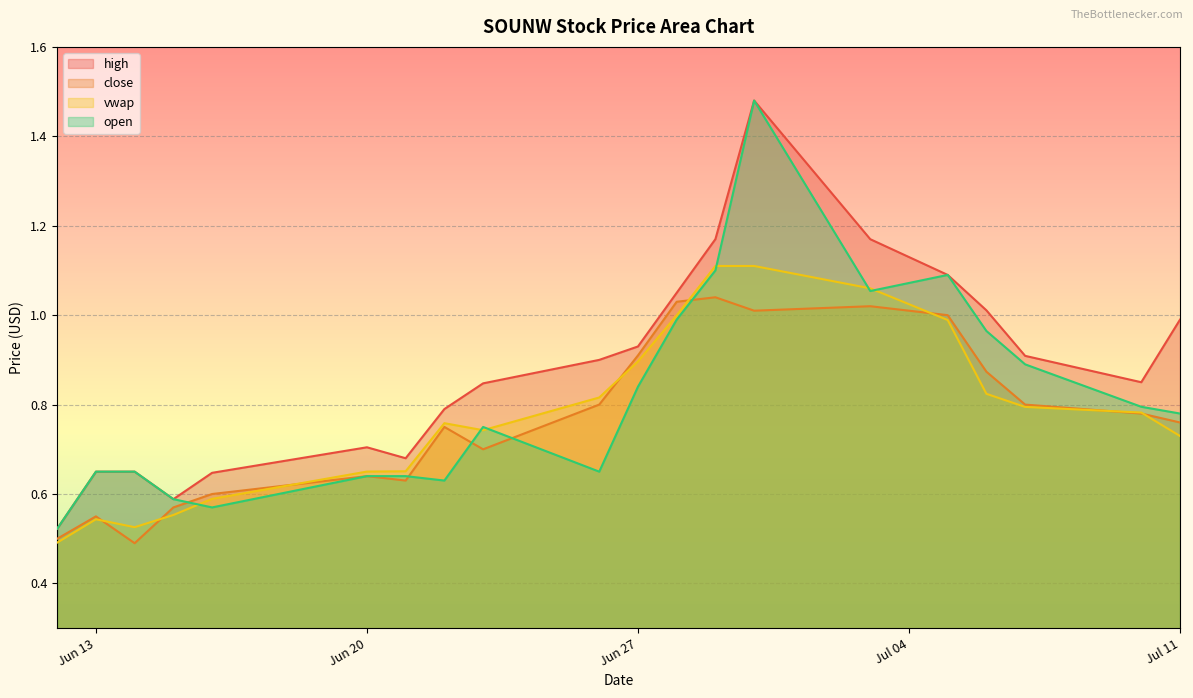

Read the high value at 2023-06-29.

1.2